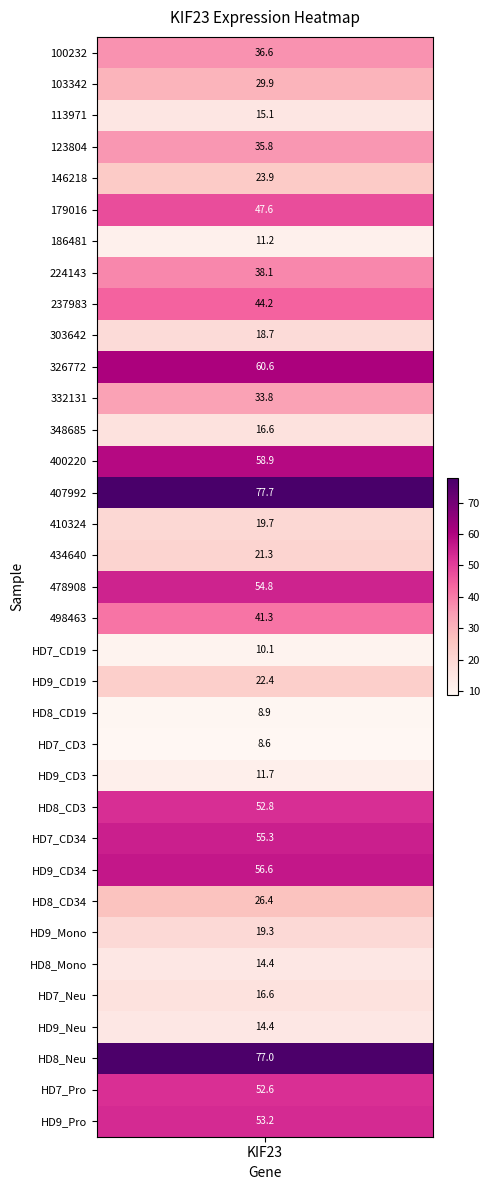

Reading left to right, list all the values displayed in this chart.

100232=36.6	103342=29.9	113971=15.1	123804=35.8	146218=23.9	179016=47.6	186481=11.2	224143=38.1	237983=44.2	303642=18.7	326772=60.6	332131=33.8	348685=16.6	400220=58.9	407992=77.7	410324=19.7	434640=21.3	478908=54.8	498463=41.3	HD7_CD19=10.1	HD9_CD19=22.4	HD8_CD19=8.9	HD7_CD3=8.6	HD9_CD3=11.7	HD8_CD3=52.8	HD7_CD34=55.3	HD9_CD34=56.6	HD8_CD34=26.4	HD9_Mono=19.3	HD8_Mono=14.4	HD7_Neu=16.6	HD9_Neu=14.4	HD8_Neu=77.0	HD7_Pro=52.6	HD9_Pro=53.2